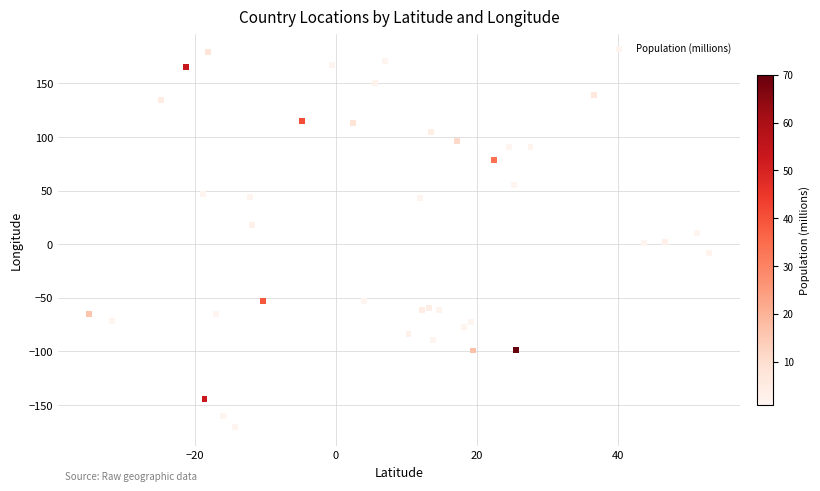

What is the range of X values (max minus min)?

87.9